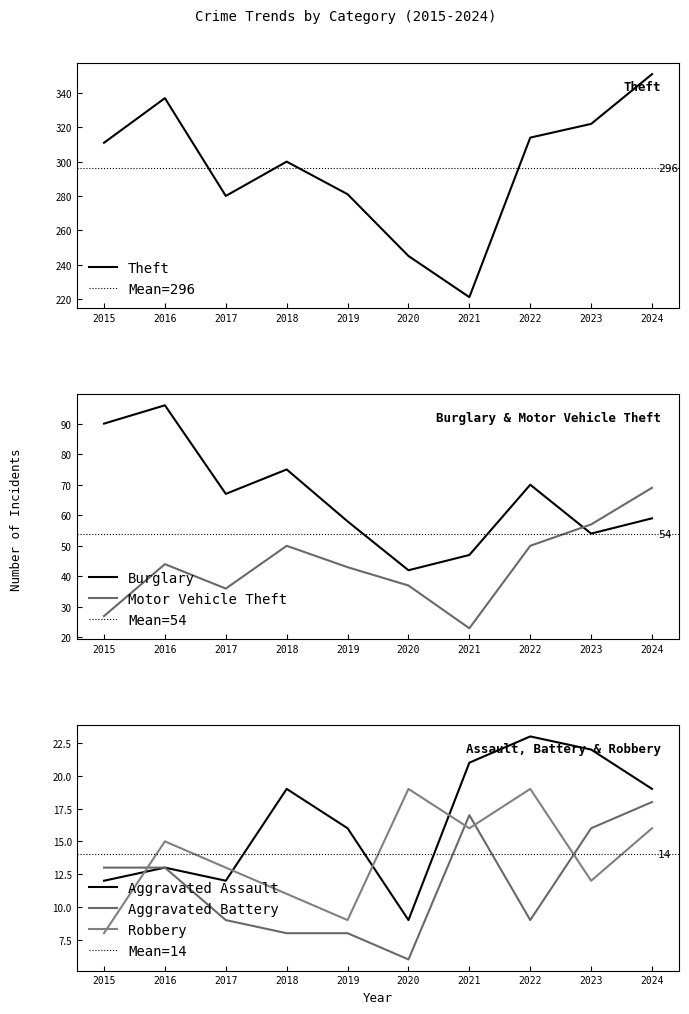

Which series has the largest range (max minus min)?

Theft